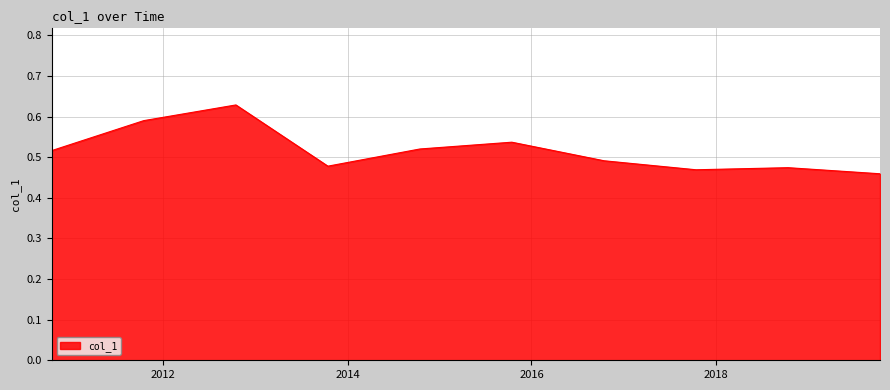

List the labels in order of value, largest first.

2012-10-15, 2011-10-15, 2015-10-15, 2014-10-15, 2010-10-15, 2016-10-15, 2013-10-15, 2018-10-15, 2017-10-15, 2019-10-15